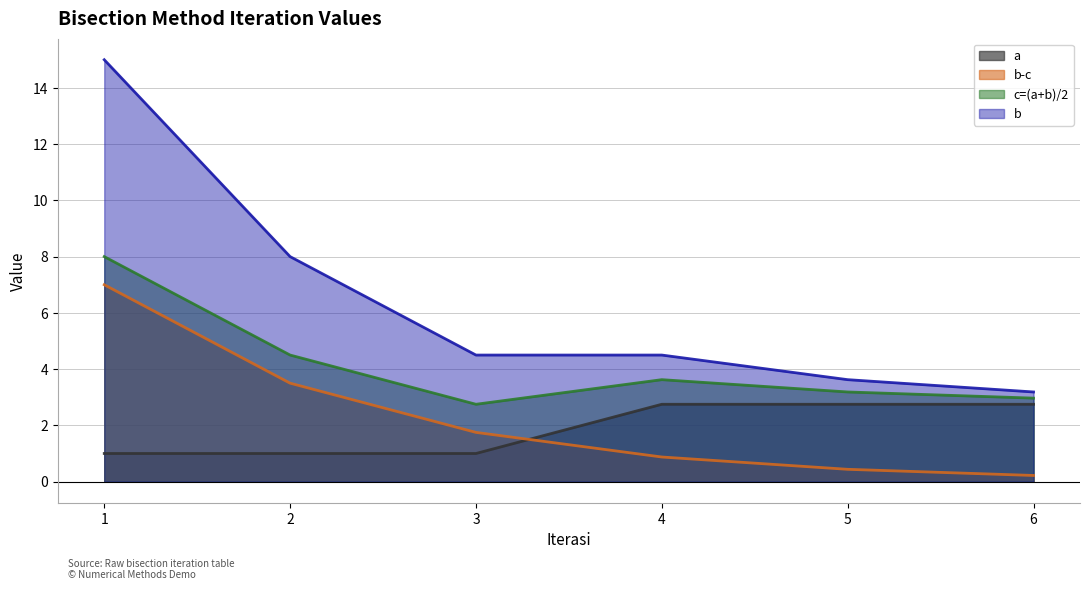

What is the value of the c=(a+b)/2 point at the 3rd from the left?

2.8